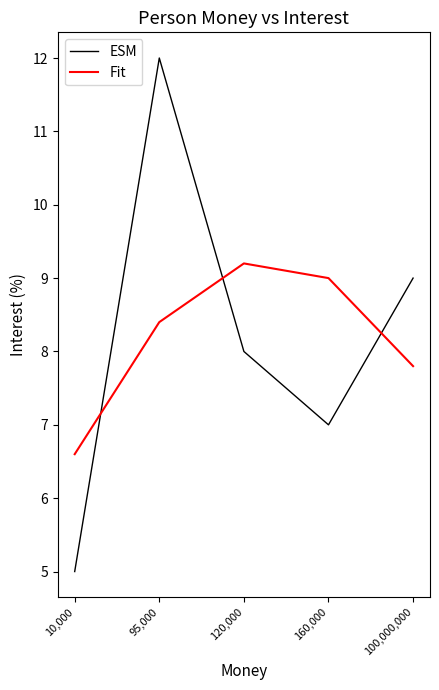

What position from the right is 95,000?

4